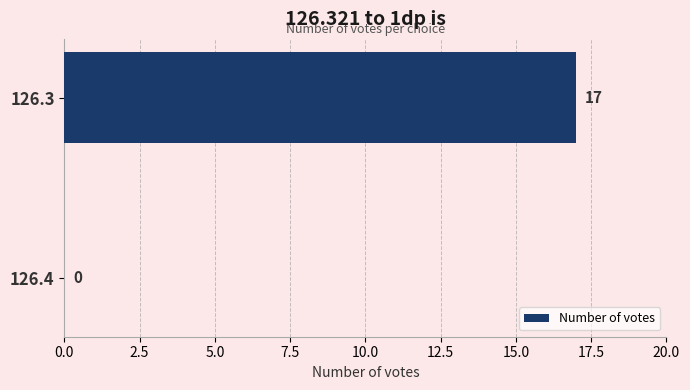

Count the number of data series in this chart.

1